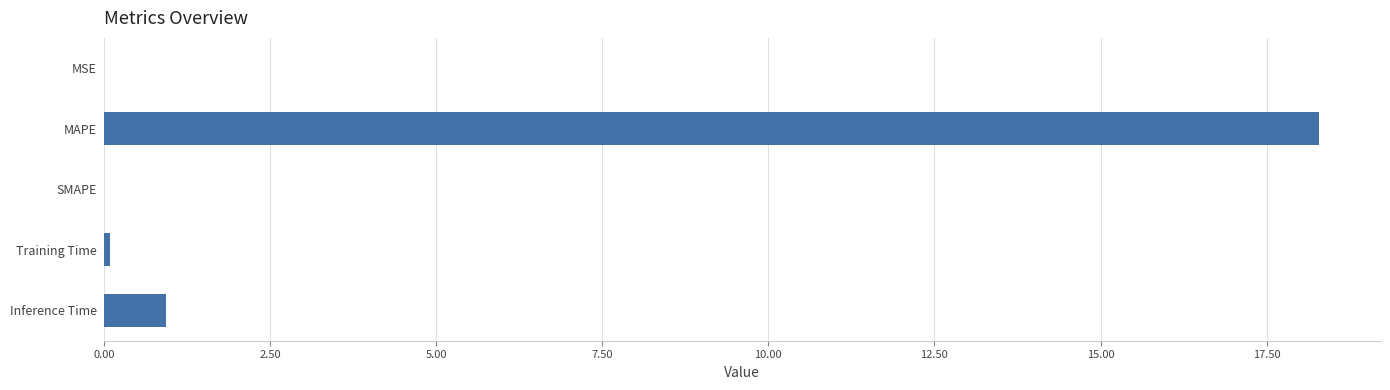

What is the change in value from SMAPE to Inference Time?

+0.9